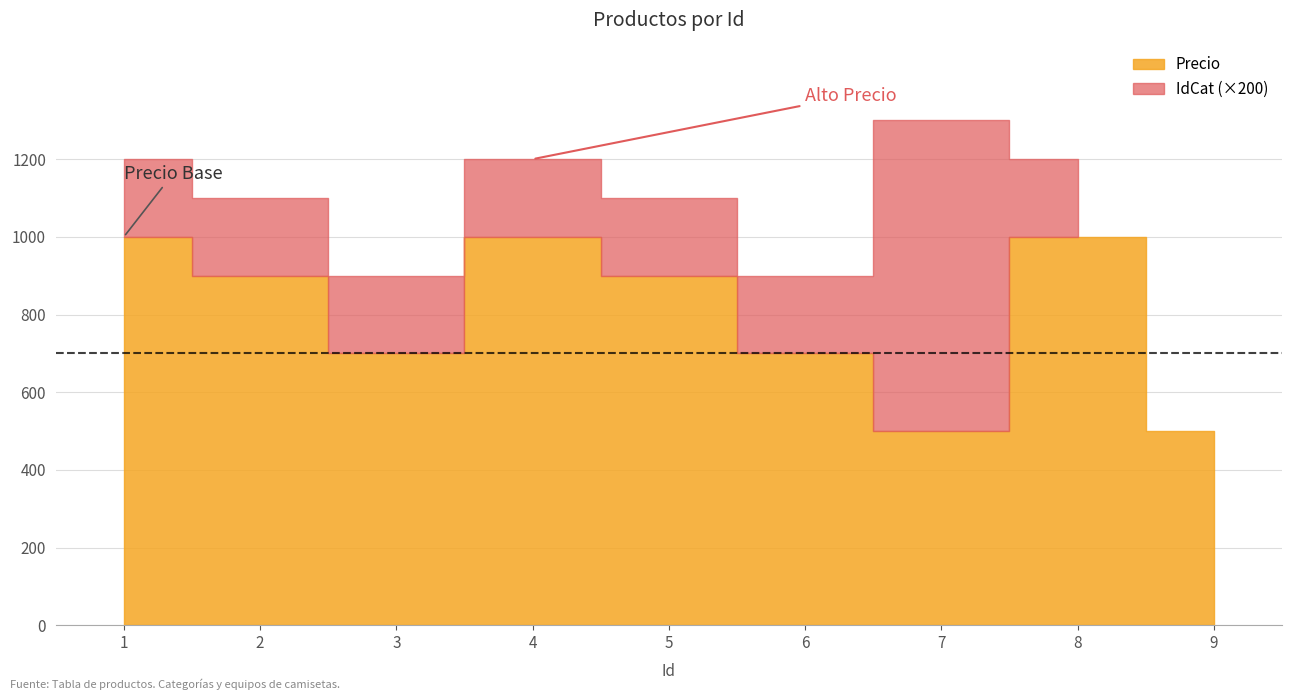

True or false: IdEq and Precio intersect in this chart.

False